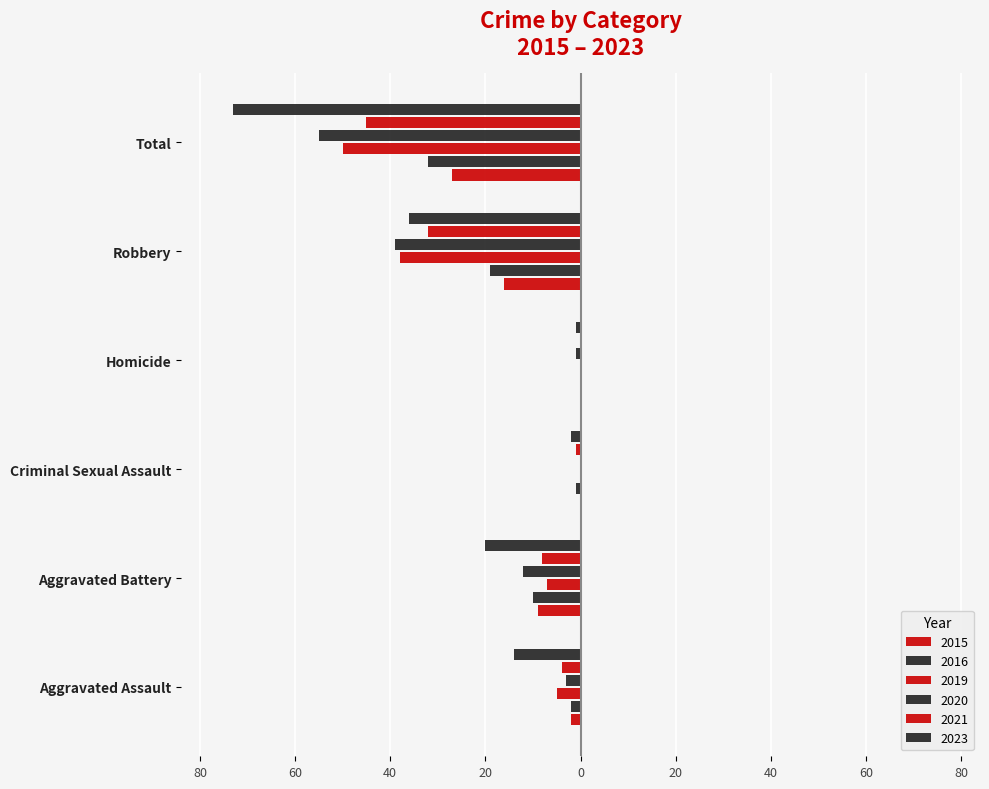

How many series are shown in this chart?

6